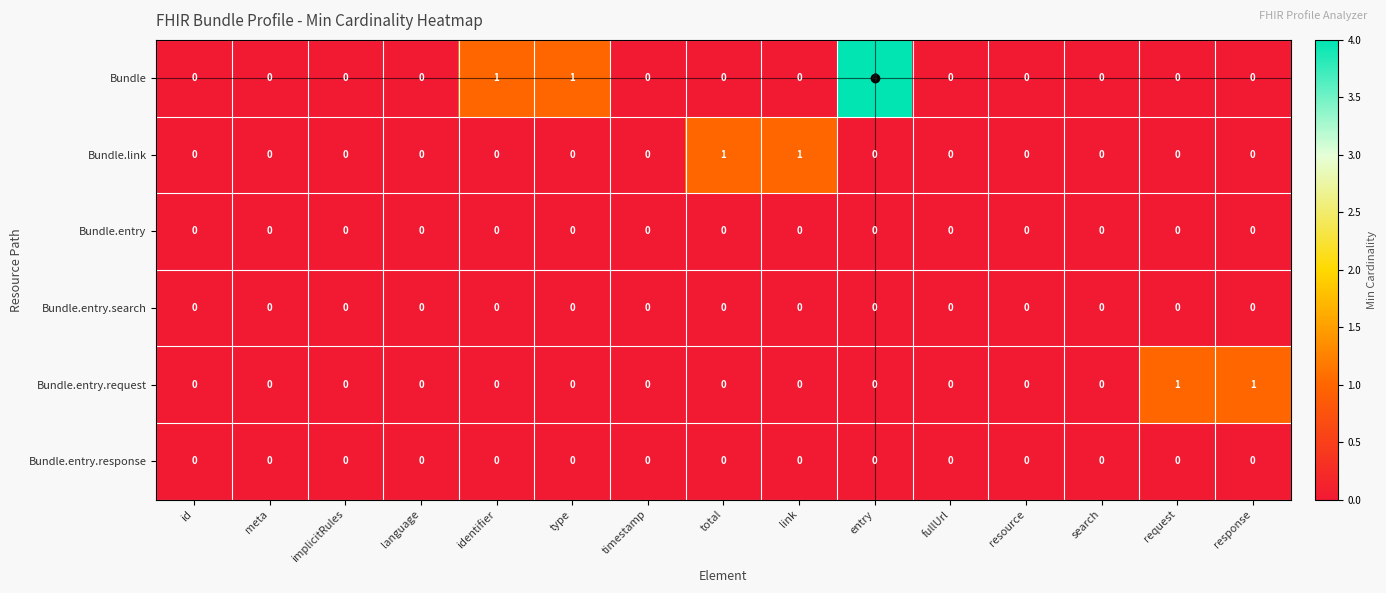

Which series has the largest total across all categories?

Bundle